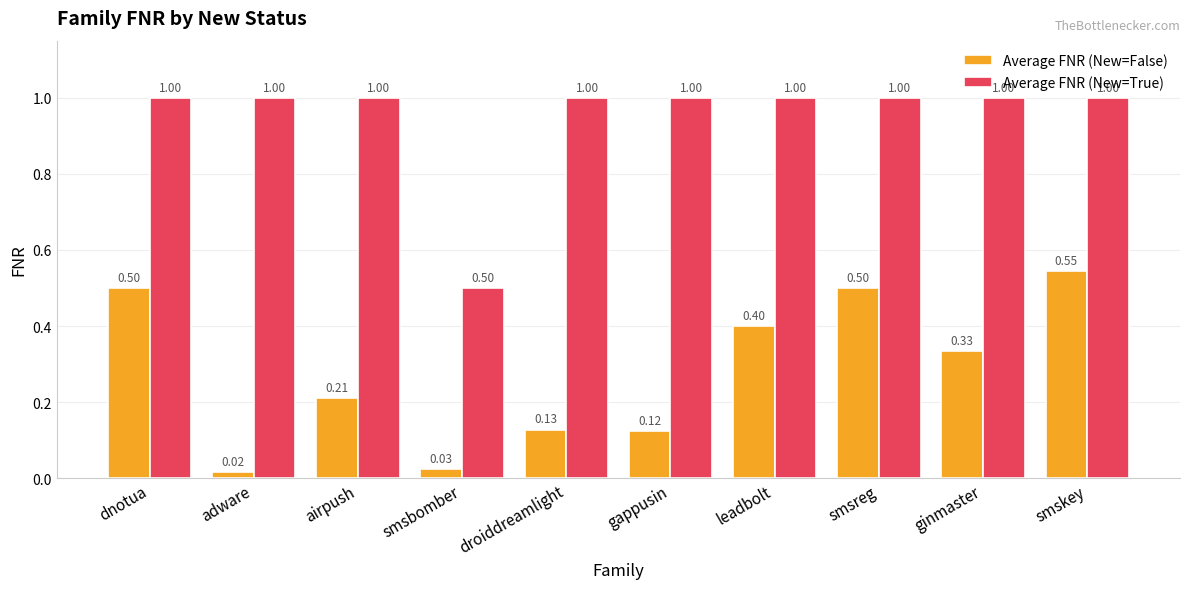

The Average FNR (New=True) series shows 1.5 at gappusin. True or false?

False